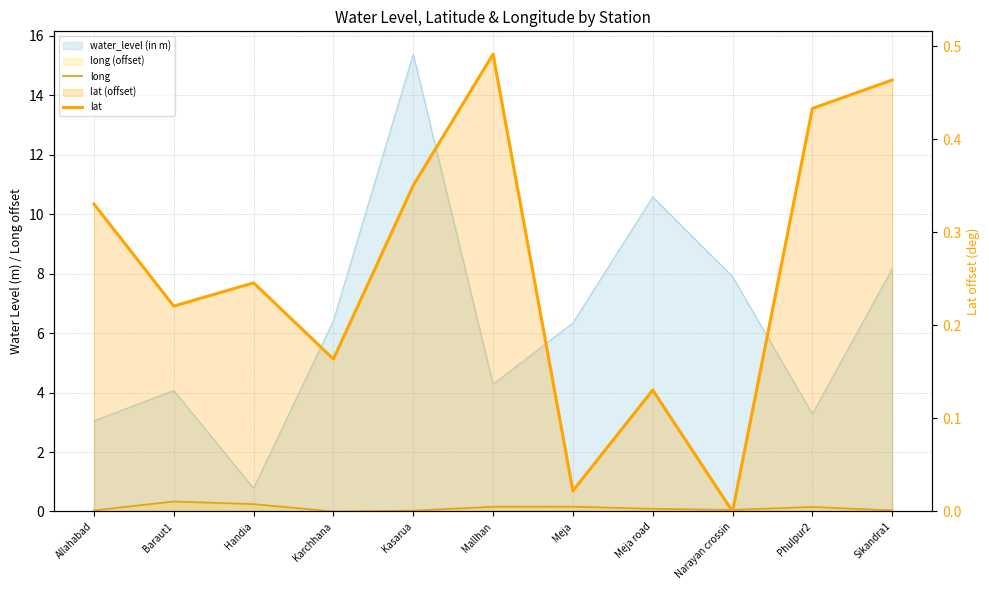

Is the value of lat at Meja greater than the value of long at Mallhan?

No